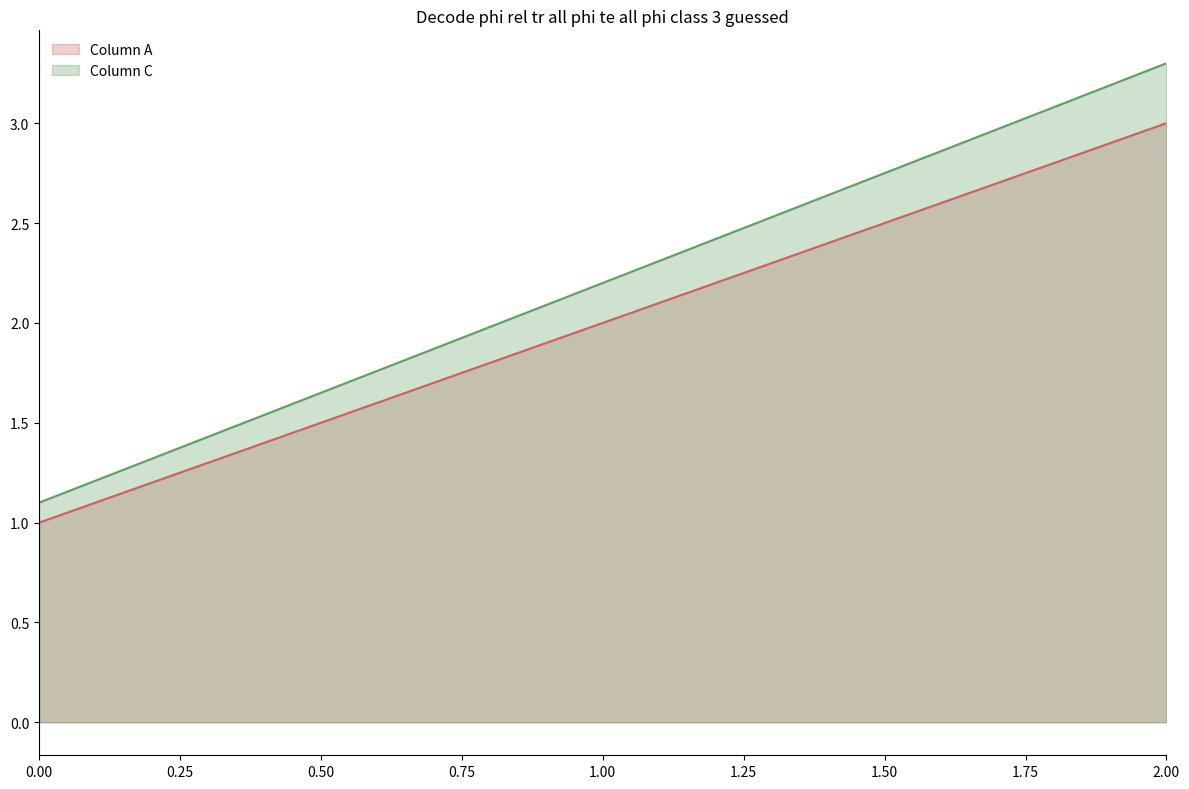

List the series in order of their peak value, lowest first.

Column A, Column C